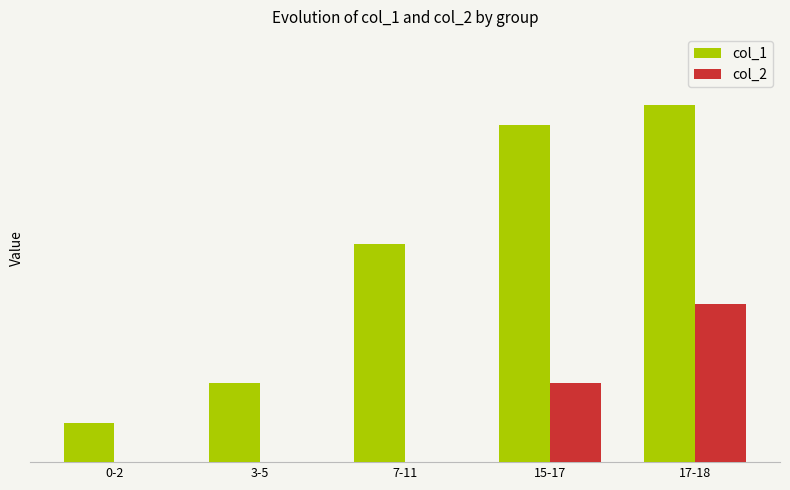

What is the average value of the col_2 series?

2